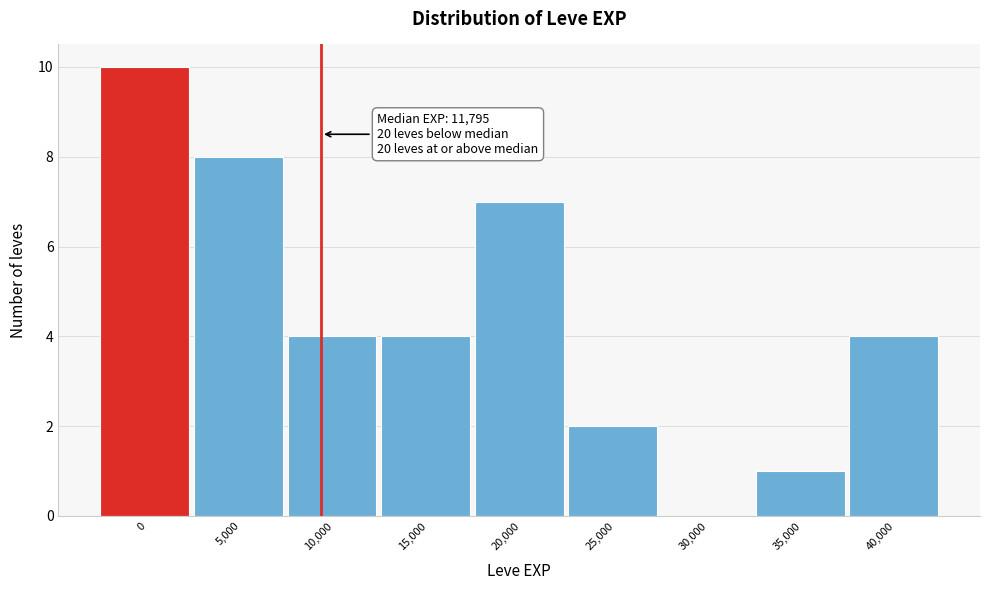

Reading left to right, what are all the values shown in this chart?

0=10	5,000=8	10,000=4	15,000=4	20,000=7	25,000=2	30,000=0	35,000=1	40,000=4